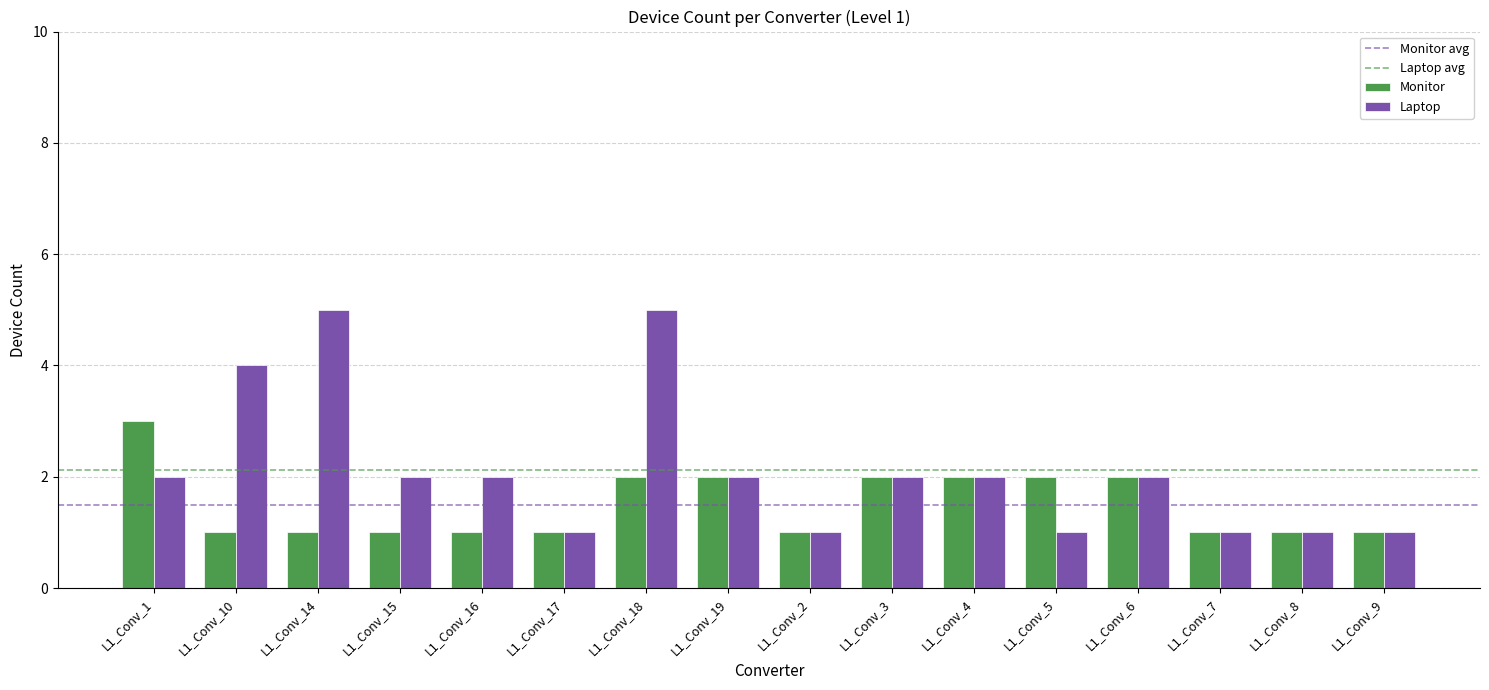

List the series in order of their overall mean, lowest first.

Monitor, Laptop